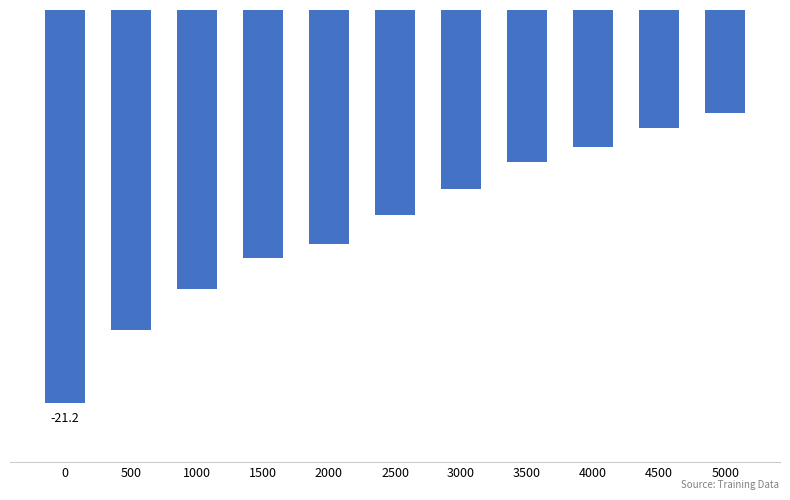

The value at 1000 is -15.1. True or false?

True